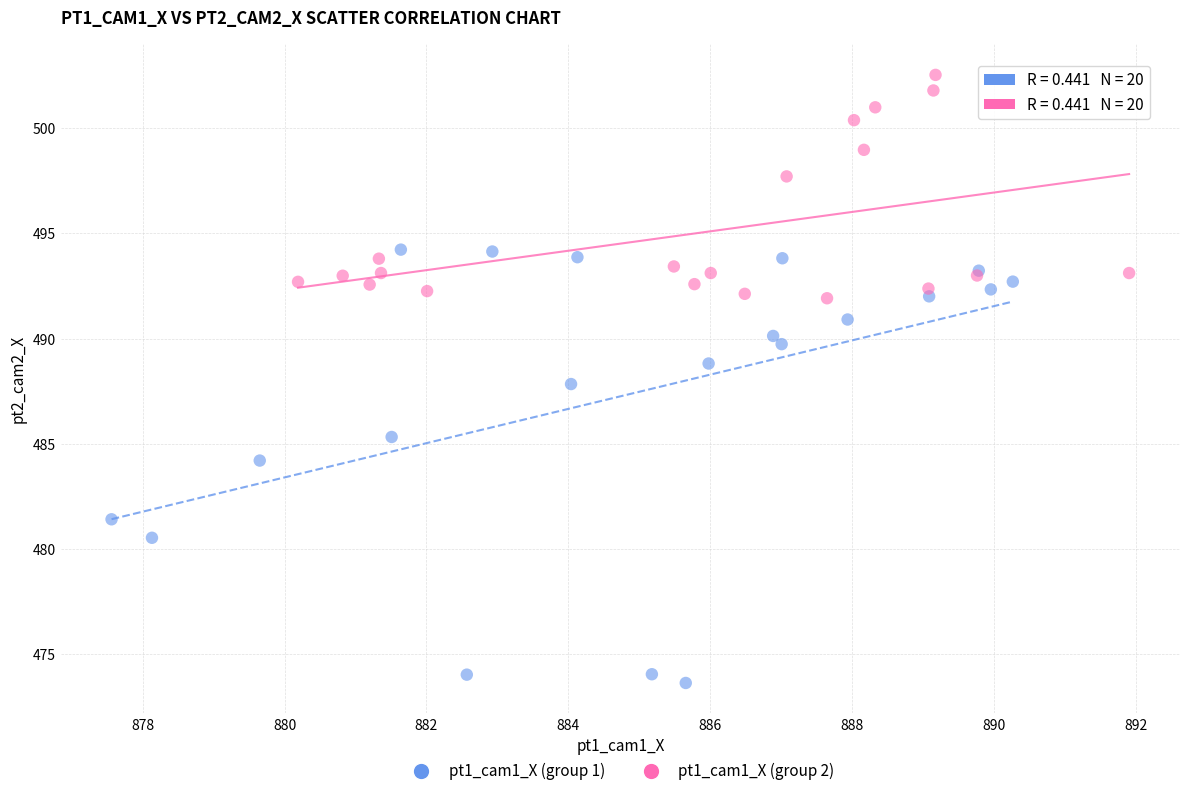

Which series has the widest spread of Y values?

pt1_cam1_X (group 1)